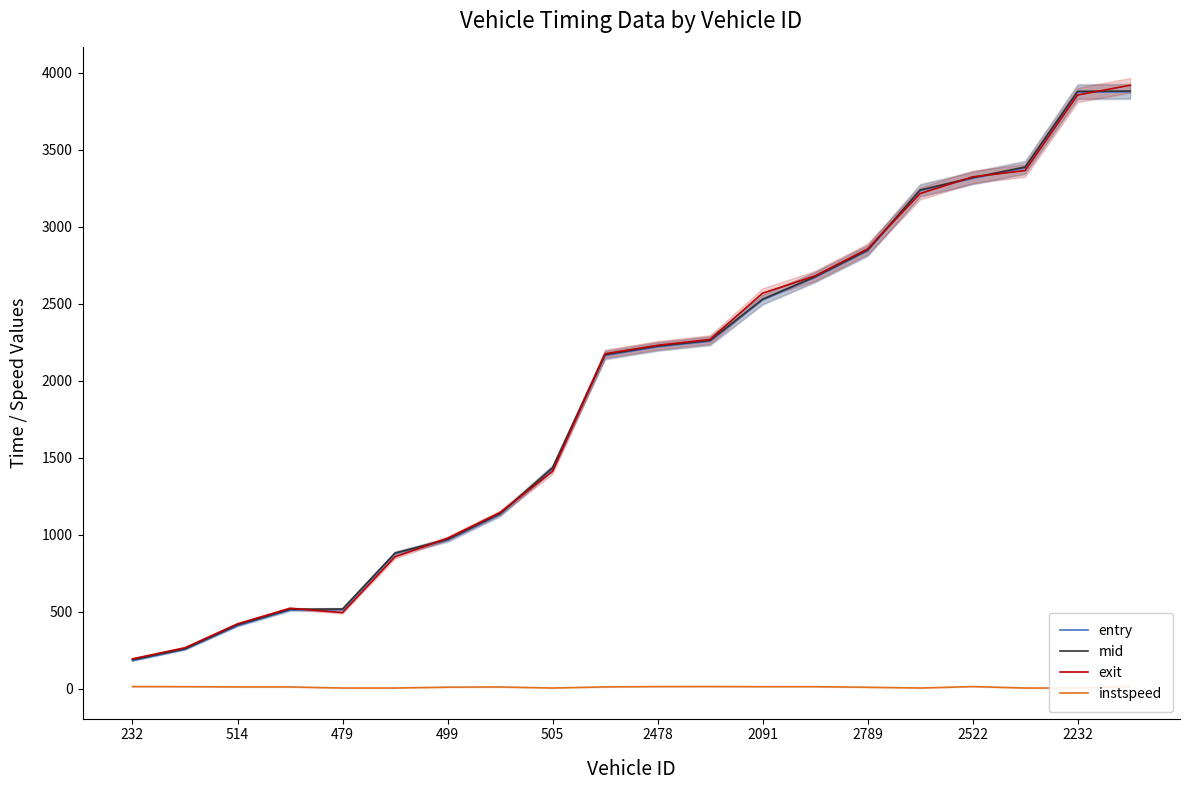

Rank the series at 15 from highest to lowest value.

mid, entry, exit, instspeed